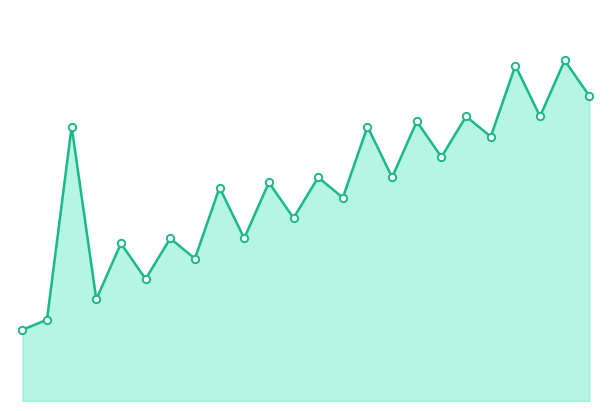

How many lines are shown in the chart?

1